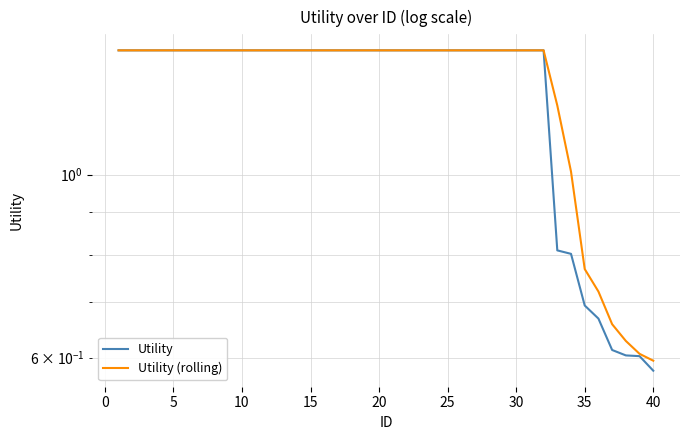

What are all the series names shown in the legend?

Utility, Utility (rolling)